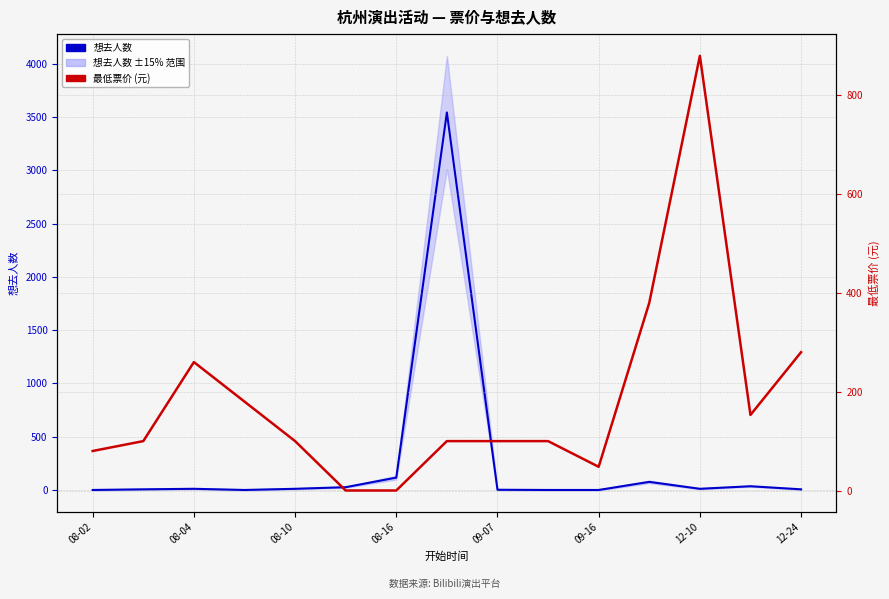

What is the maximum value for 想去人数?

3544